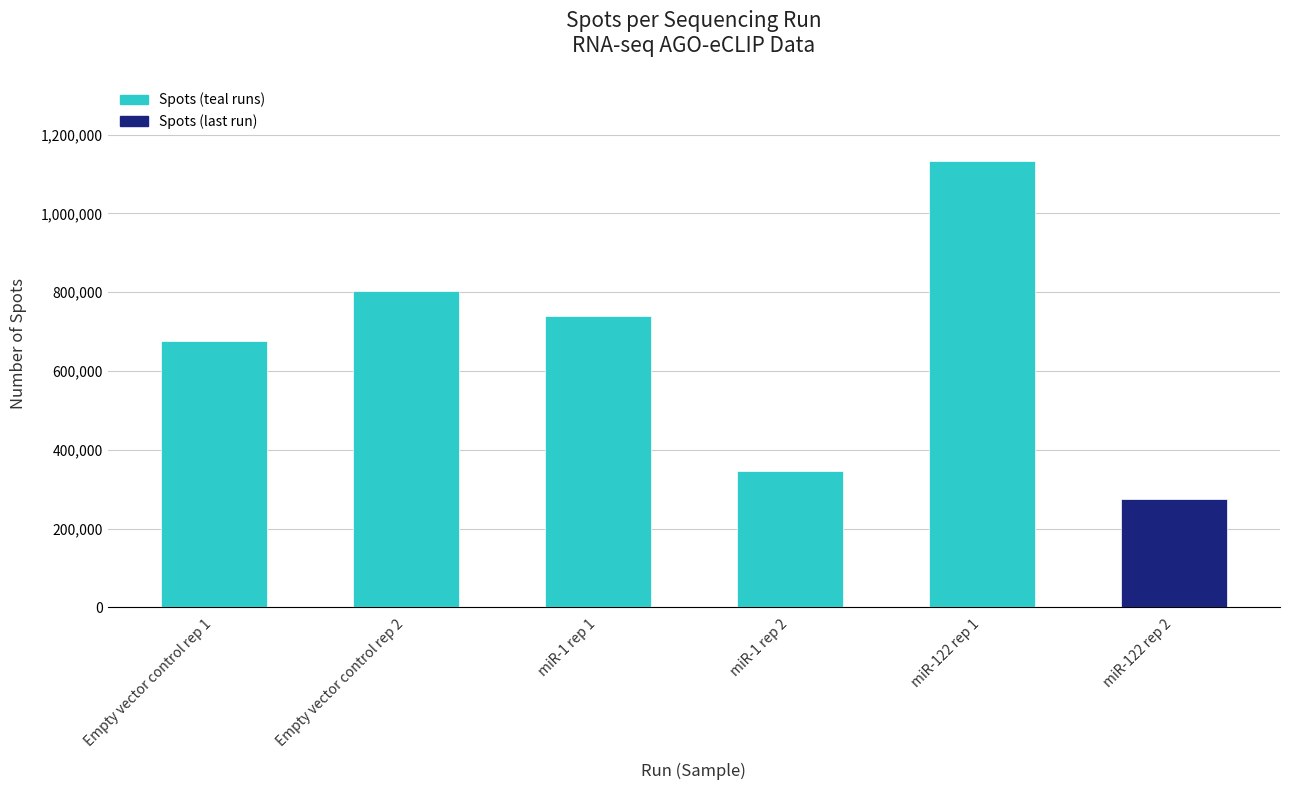

What value does the data have at miR-122 rep 2, to the nearest 10?

274440